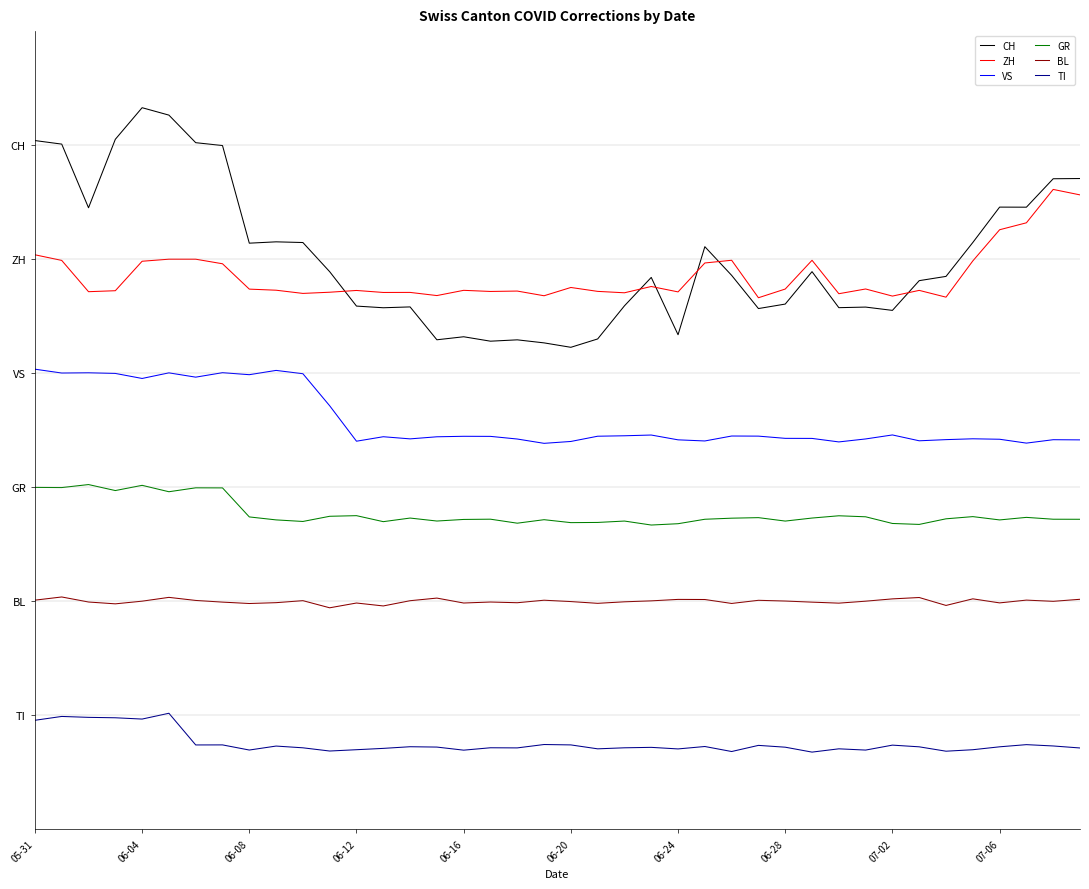

True or false: GR and BL cross at least once.

False